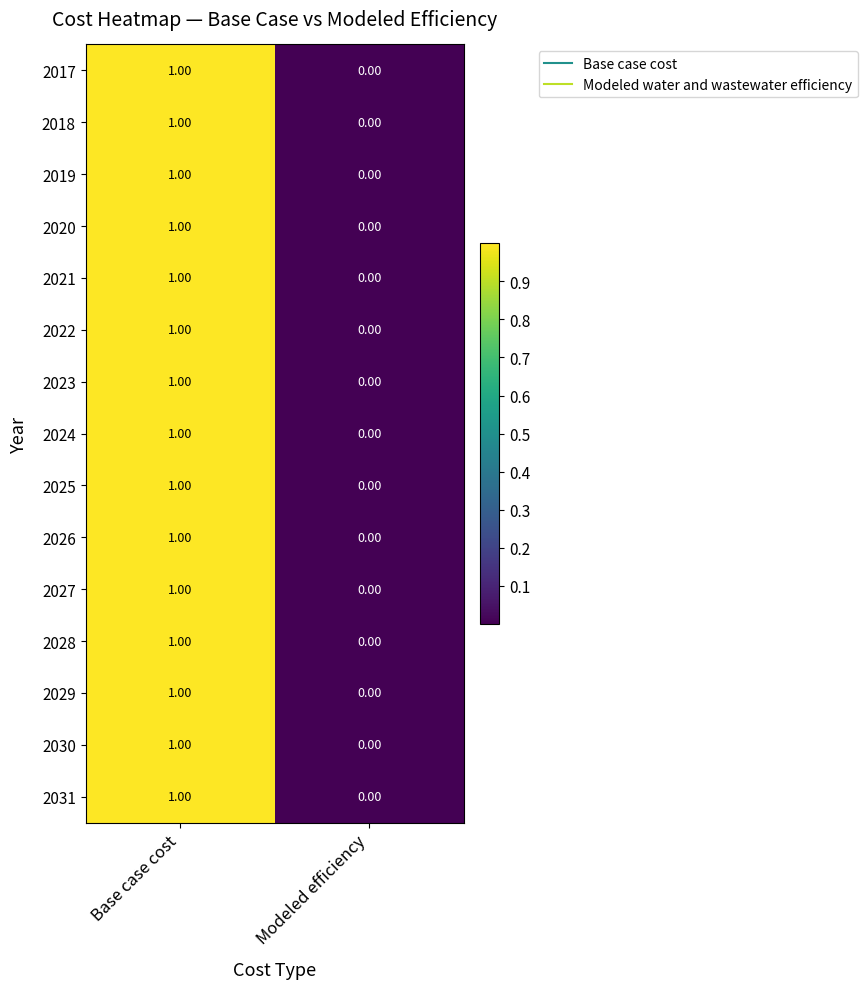

At which category is the sum across all series the highest?

Base case cost